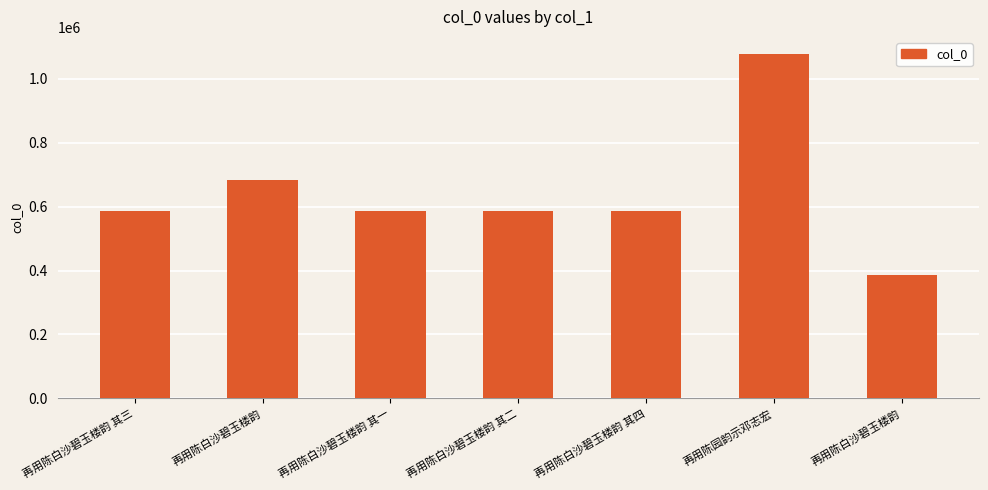

What is the difference between the maximum and second lowest values?

491703